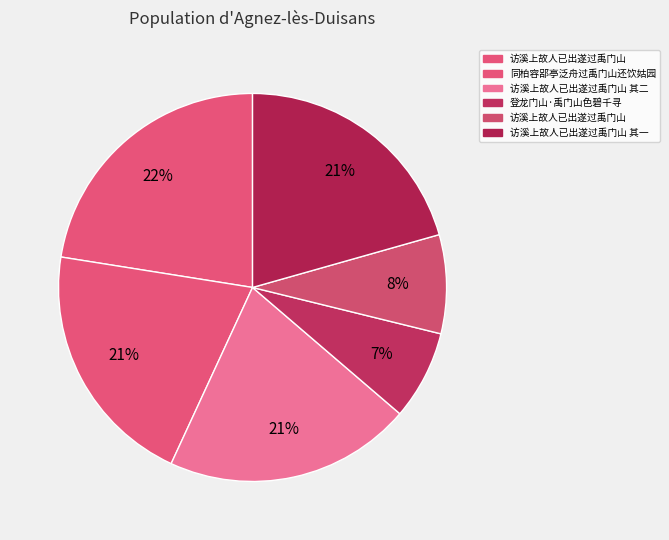

How many segments does this pie chart have?

6